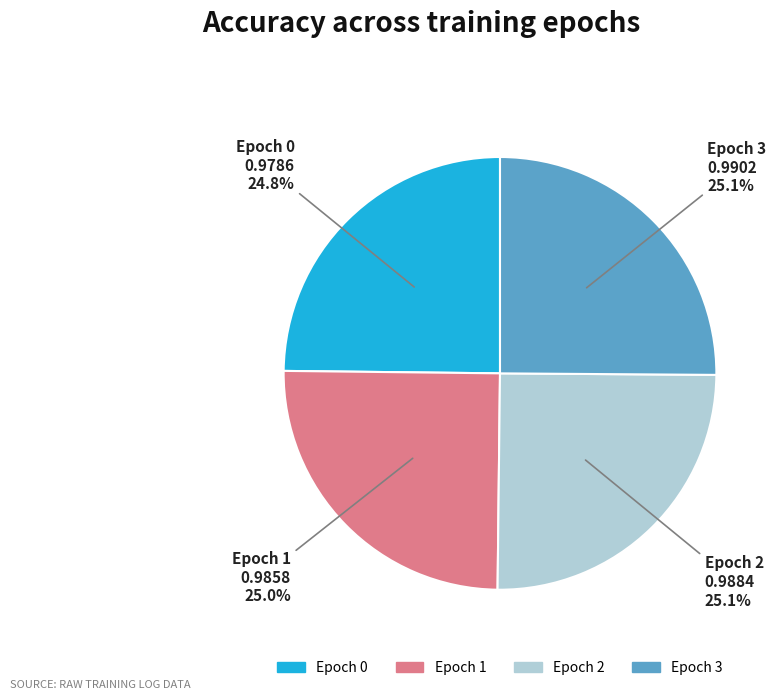

What portion of the pie excludes Epoch 3?

74.9%